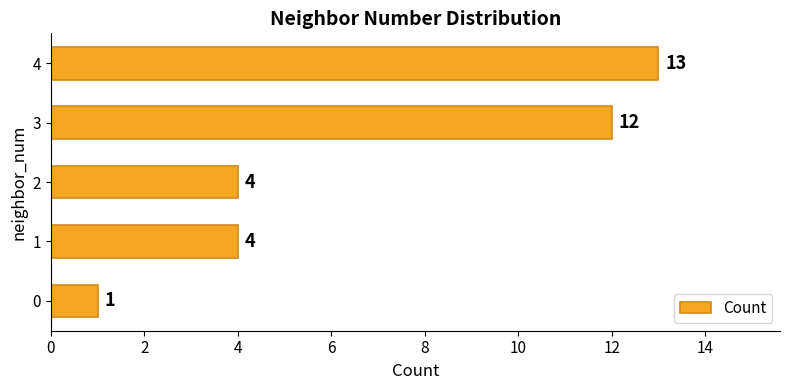

What is the sum of all values?

34